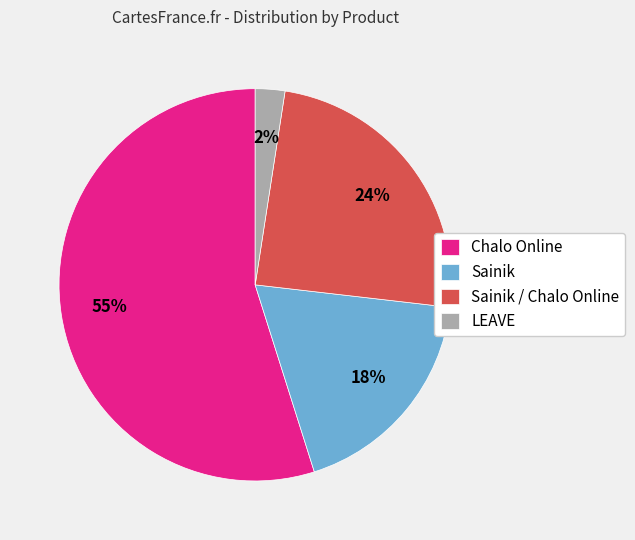

Rank the categories by value from highest to lowest.

Chalo Online, Sainik / Chalo Online, Sainik, LEAVE